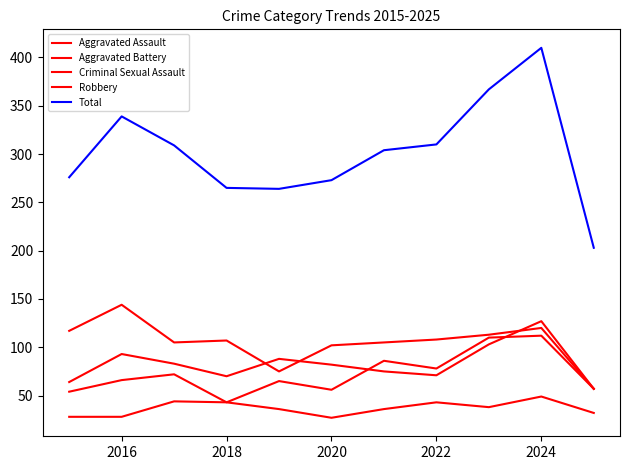

At which category is the sum across all series the highest?

2024